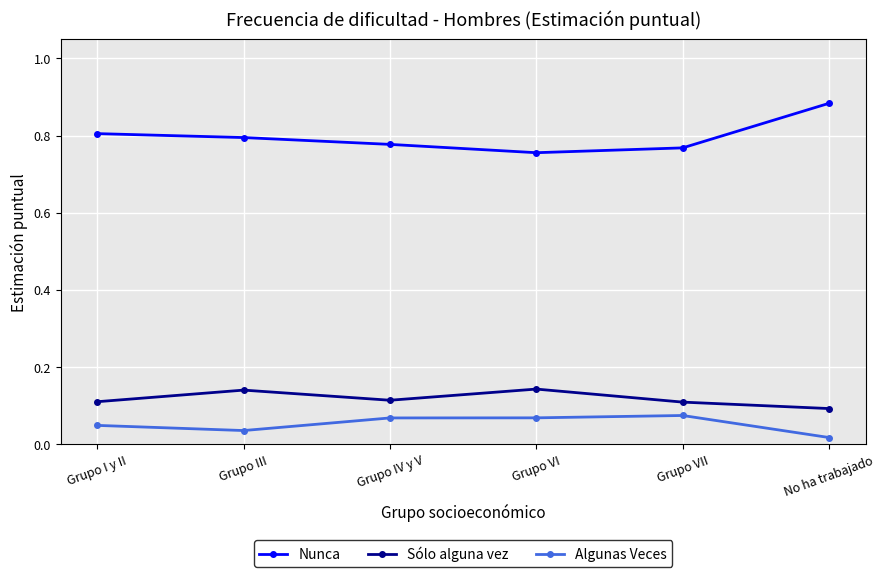

What is the sum of the Sólo alguna vez values at Grupo VI and Grupo VII?

0.3